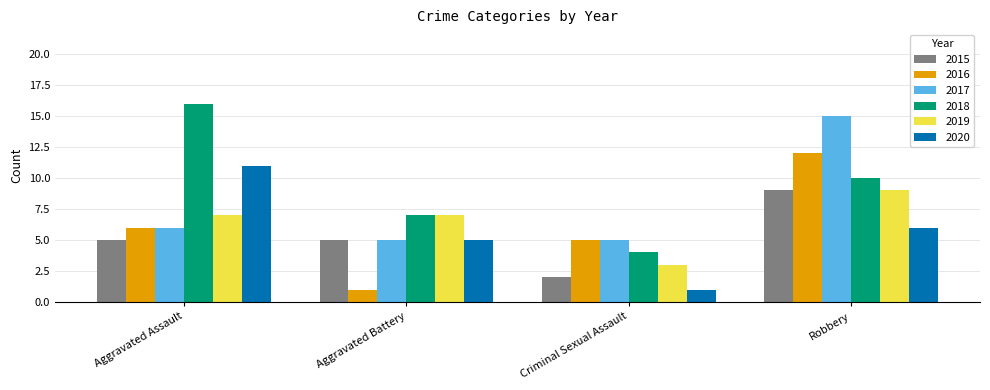

What is the average value of the 2020 series?

6